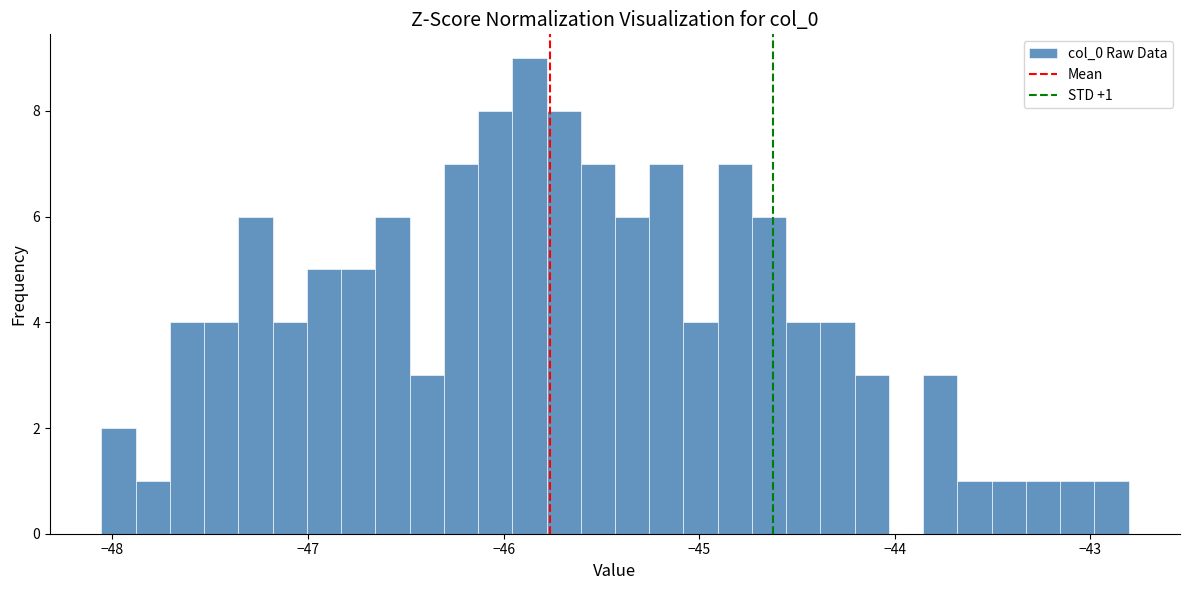

Read against the x-axis, roughly where is the centre of the tallest bar?

-45.9